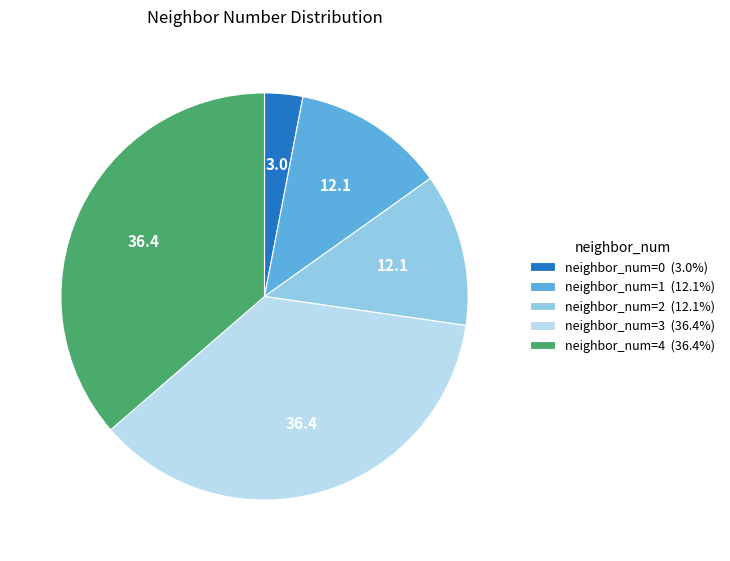

Do neighbor_num=4 (36.4%) and neighbor_num=1 (12.1%) together represent more than half of the pie?

No